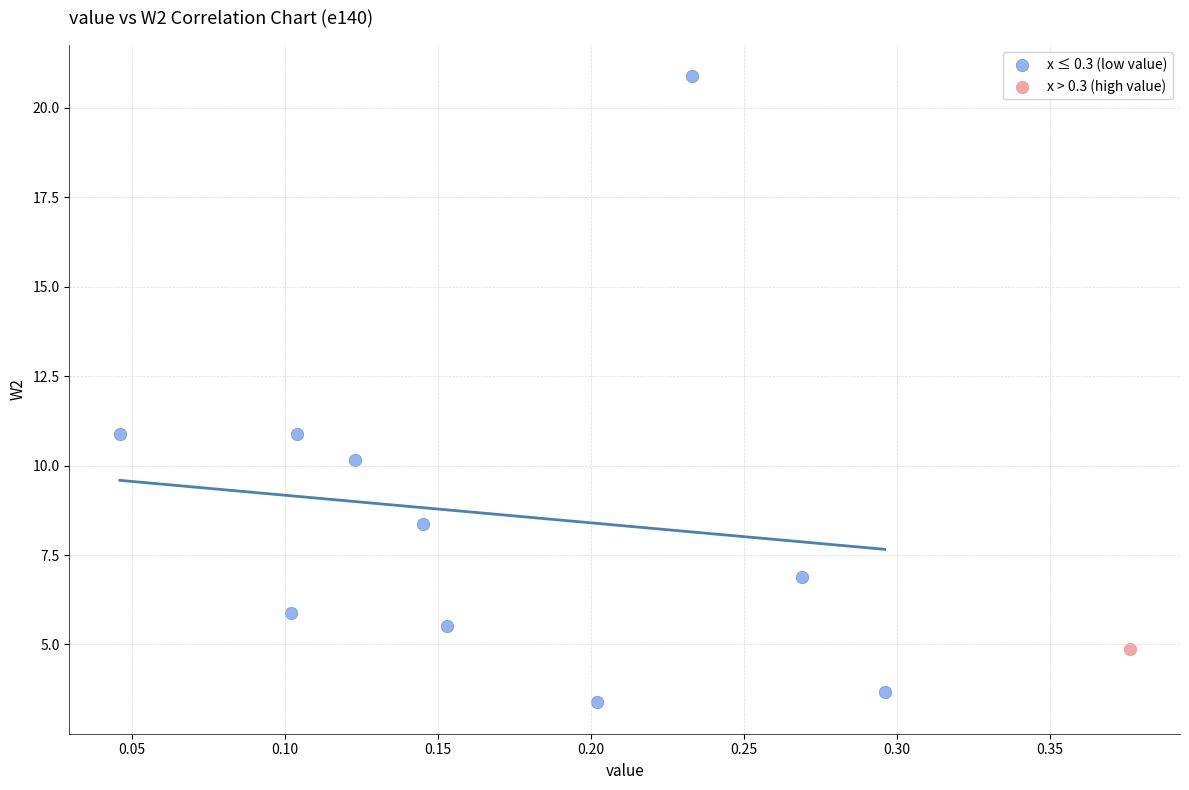

What are all the series names shown in the legend?

x ≤ 0.3 (low value), x > 0.3 (high value)